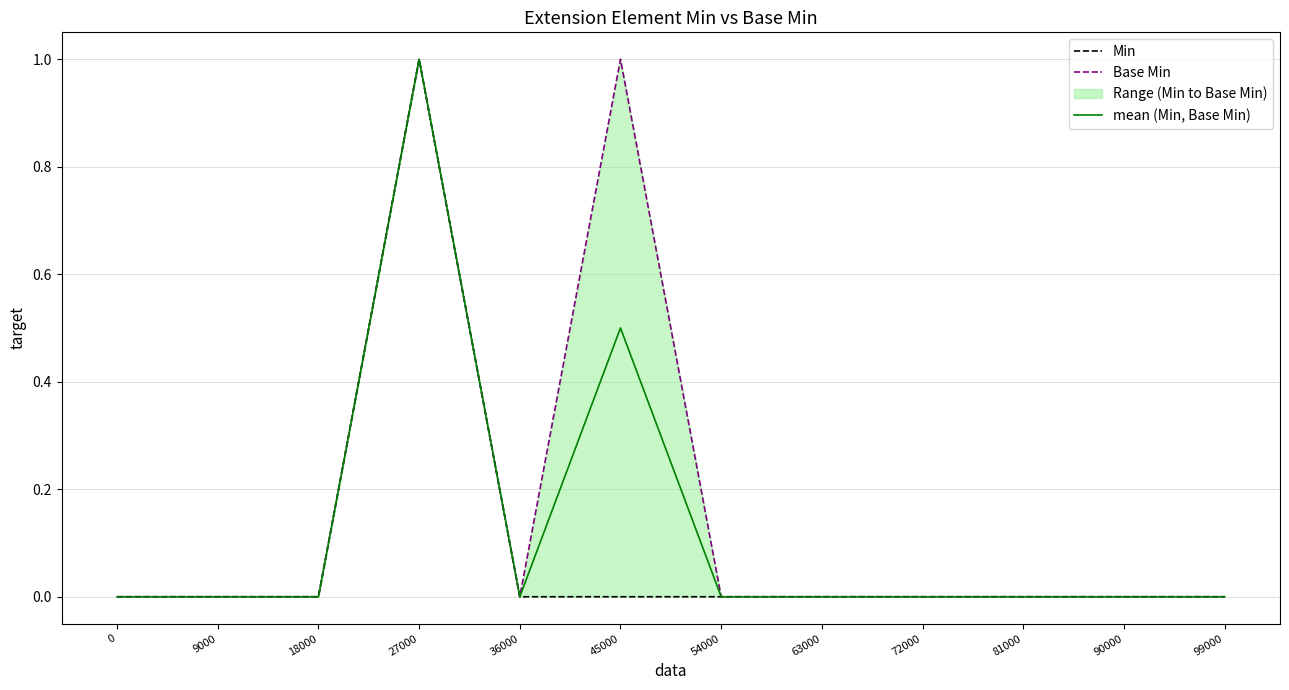

How many mean (Min, Base Min) values are between 0 and 1?

12